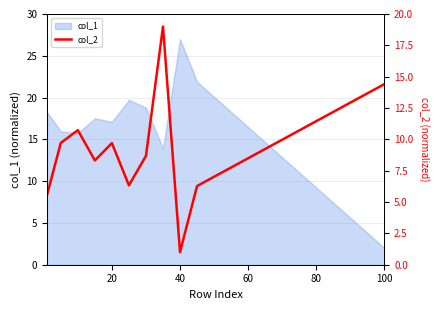

What is the highest value of the col_1 series?

27.0